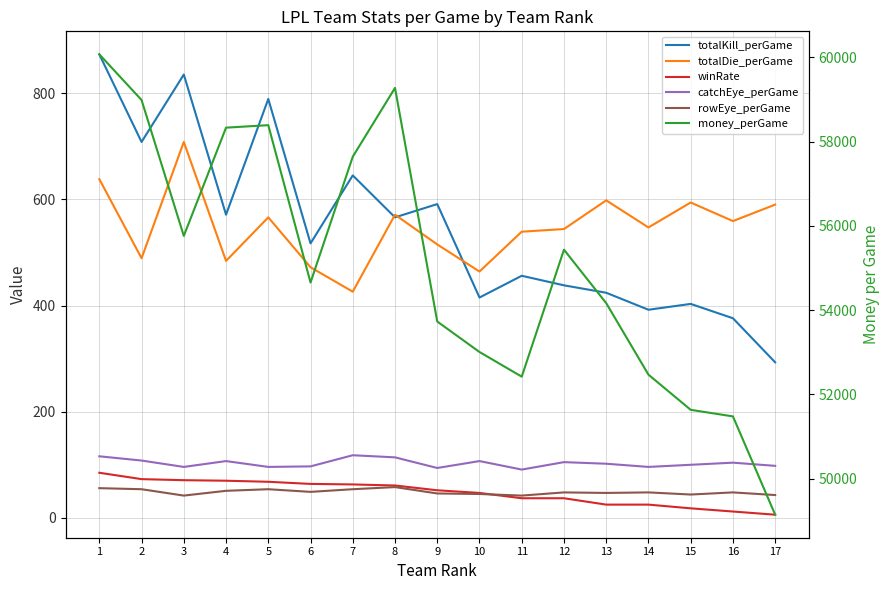

What is the sum of the totalKill_perGame values at 4 and 2?

1279